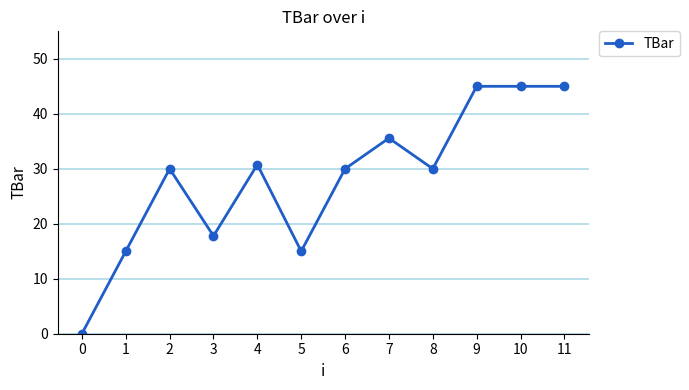

Reading right to left, extract all data points from this chart.

11=45.0	10=45.0	9=45.0	8=30.0	7=35.6	6=30.0	5=15.0	4=30.8	3=17.8	2=30.0	1=15.0	0=0.0